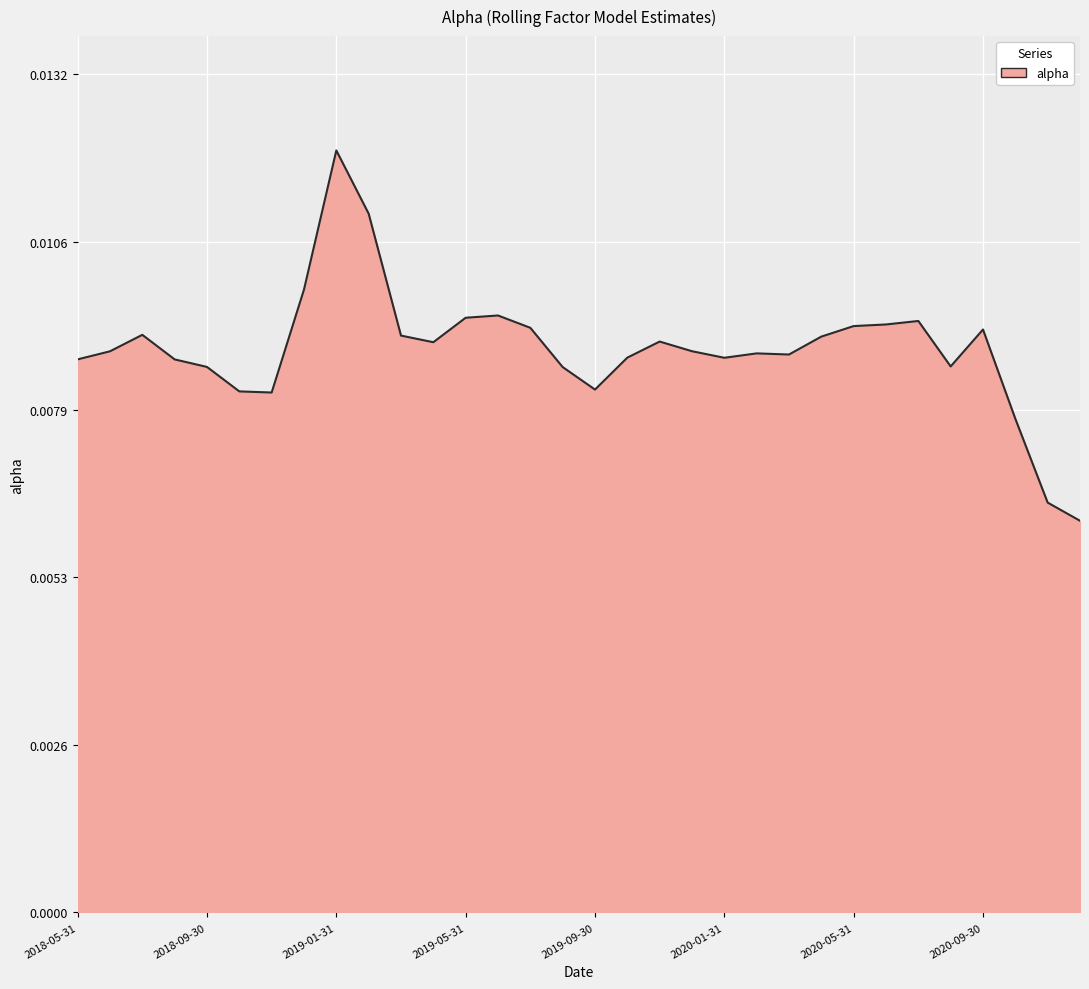

Which category has the lowest value across all series?

2020-12-31